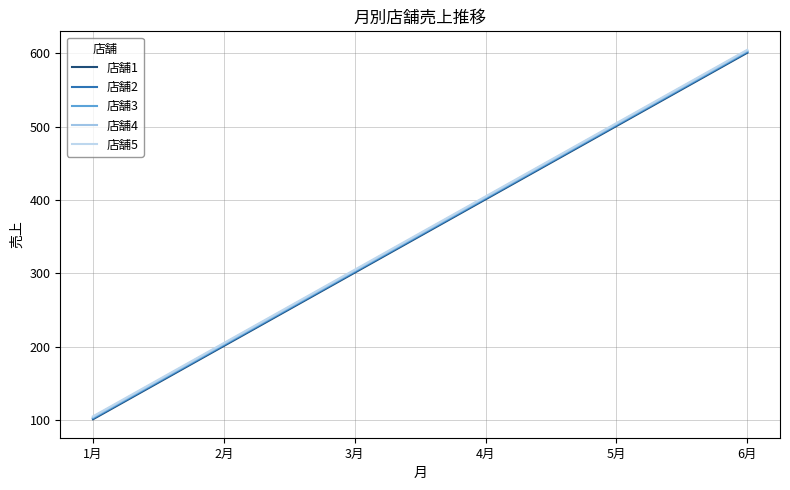

Count the number of data series in this chart.

5